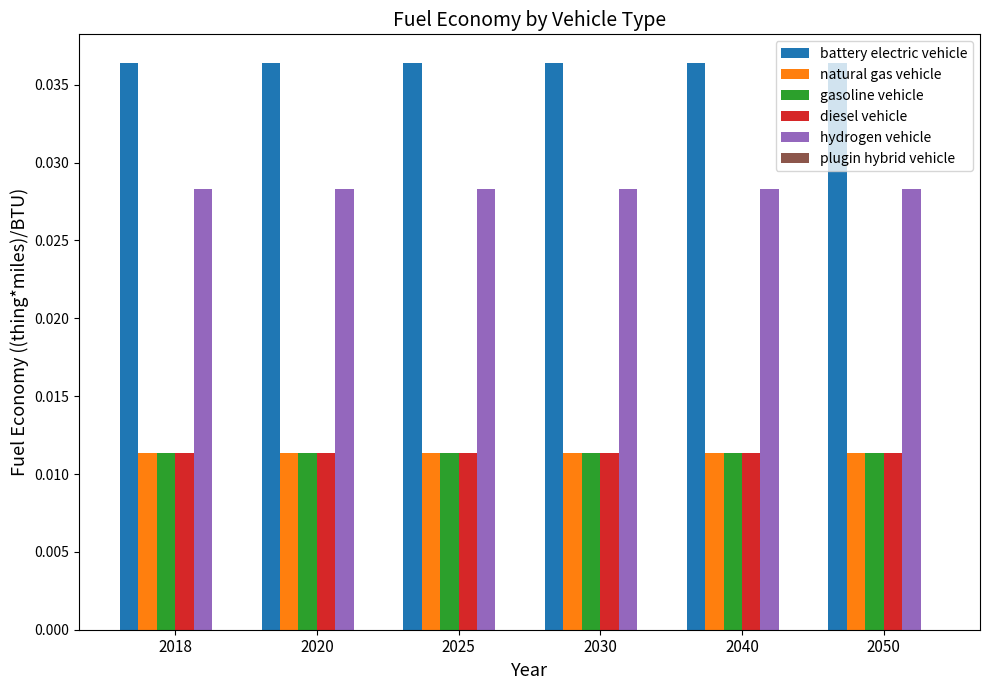

Which series has the largest total across all categories?

battery electric vehicle